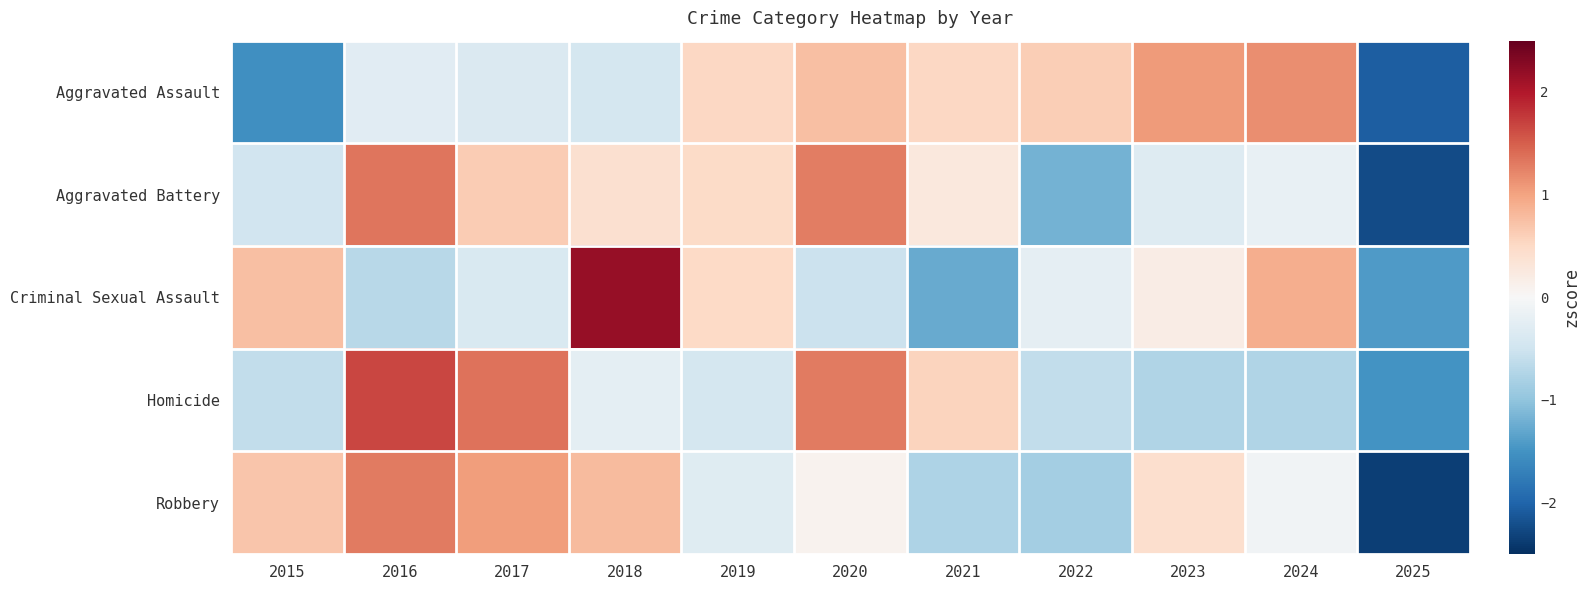

How many distinct data groups are displayed?

5